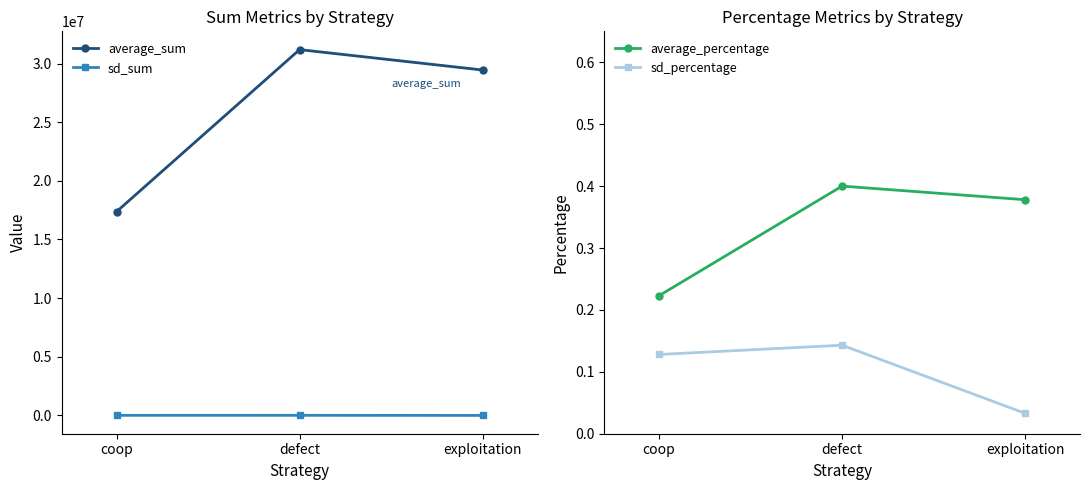

What is the label of the 3rd point from the left?

exploitation